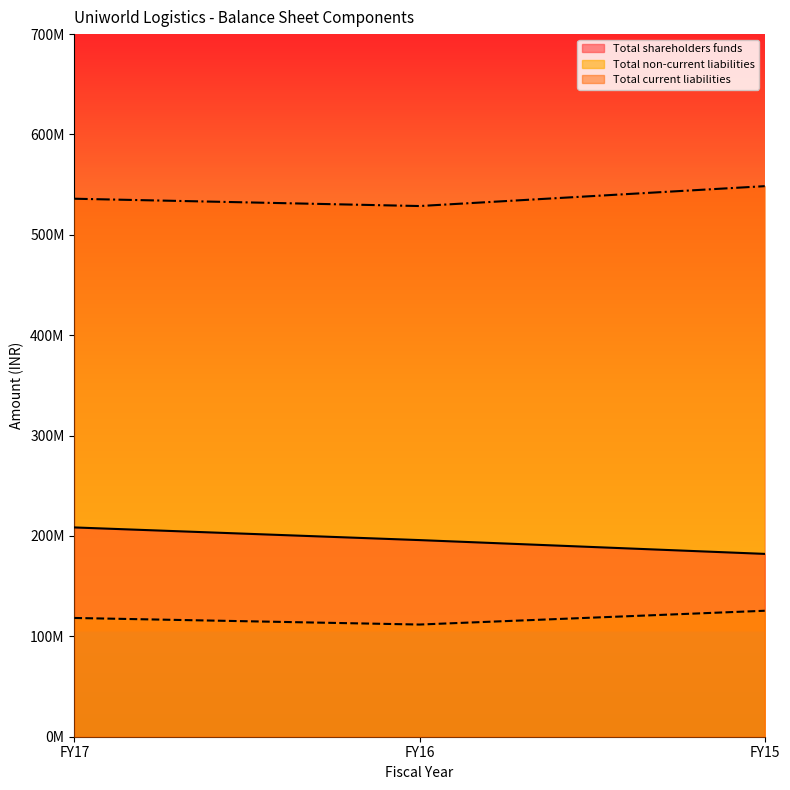

Between FY17 and FY16, which series saw the biggest shift?

Total shareholders funds